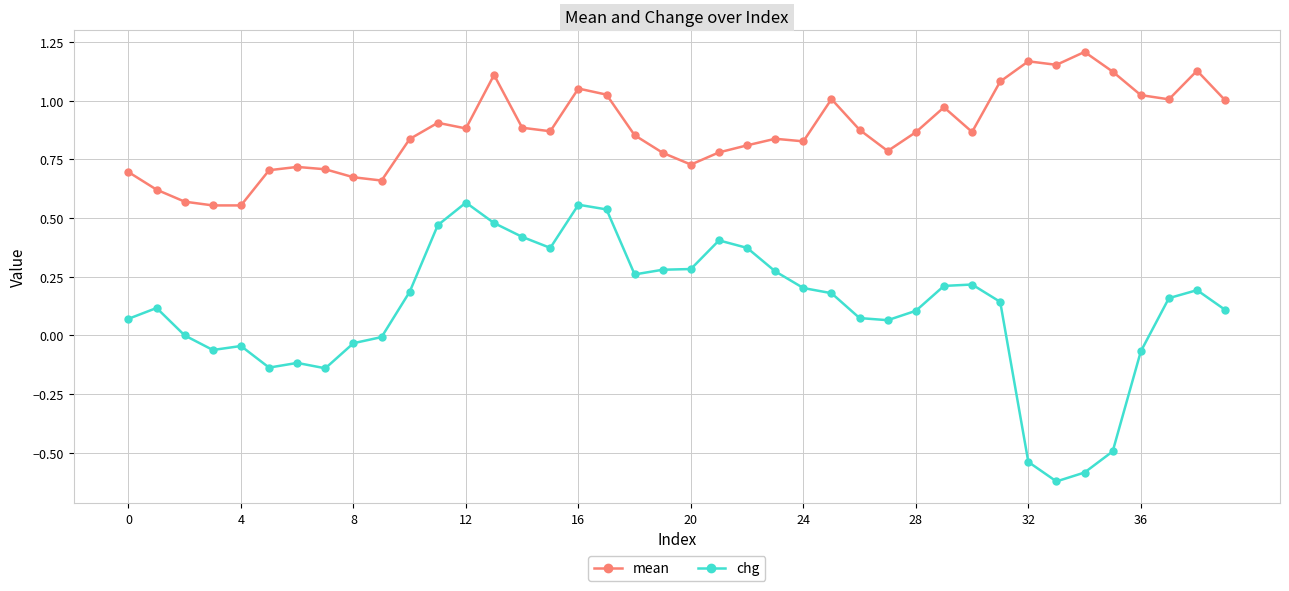

True or false: mean has more than 2 interior local peaks.

True